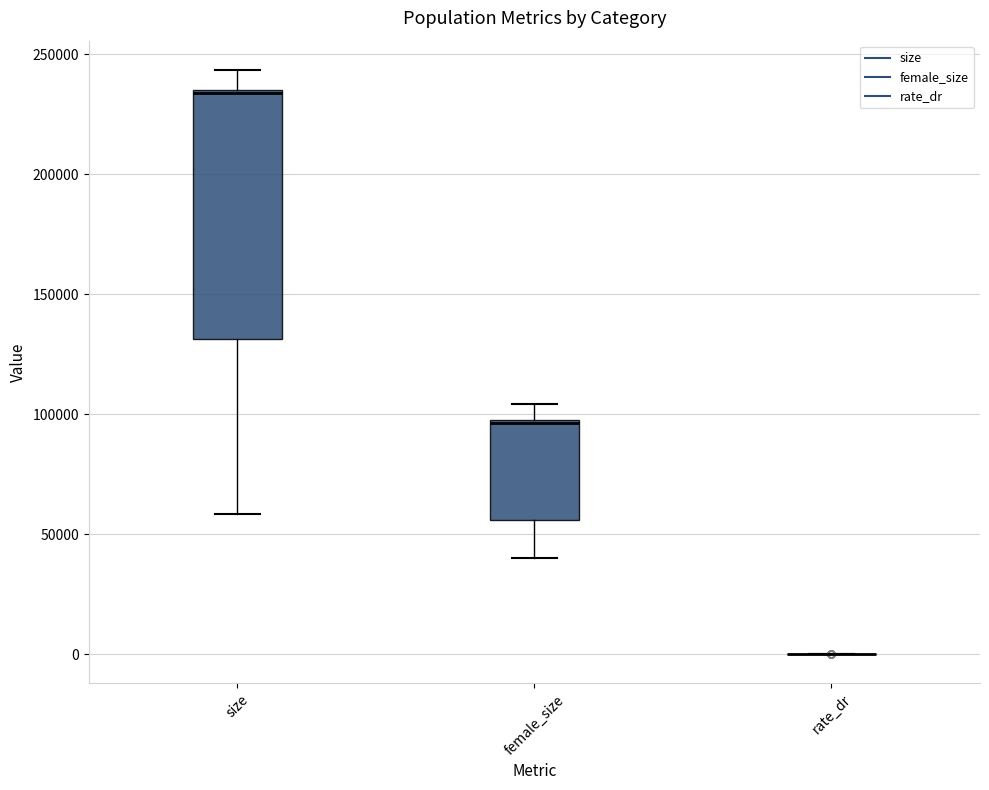

Reading left to right, transcribe this box plot: for each box, give where its median line is, the range the box spans, and where its two whiskers end, as read against the y-axis. The values are not printed on the chart, so give them approximately, as read against the axis.

size: median 235000, box 130000 to 235000, whiskers 60000 to 245000
female_size: median 95000, box 55000 to 100000, whiskers 40000 to 105000
rate_dr: box collapsed to a line at 0, whiskers 0 to 0